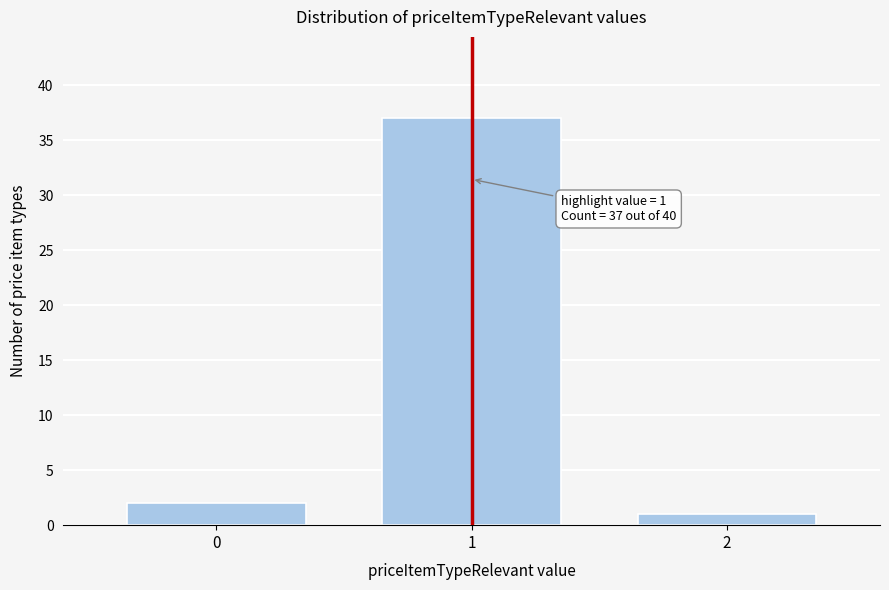

Reading left to right, what are all the values shown in this chart?

2	37	1